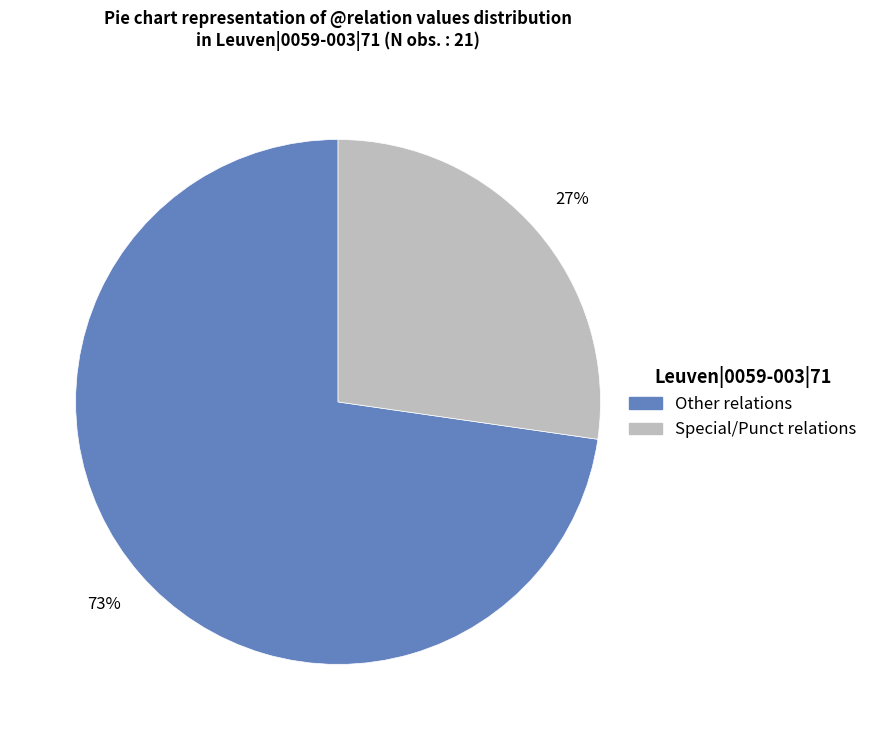

Is there any slice that represents more than half of the pie?

Yes